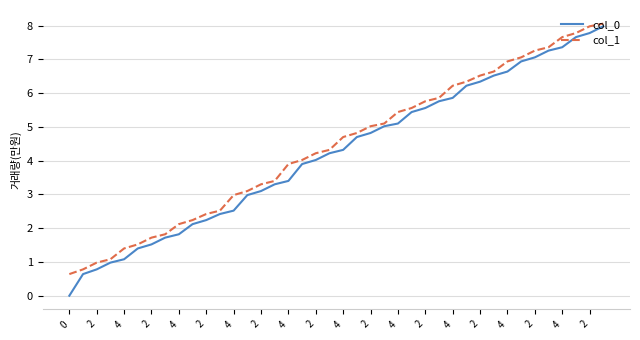

What is the greatest value displayed?

8.1